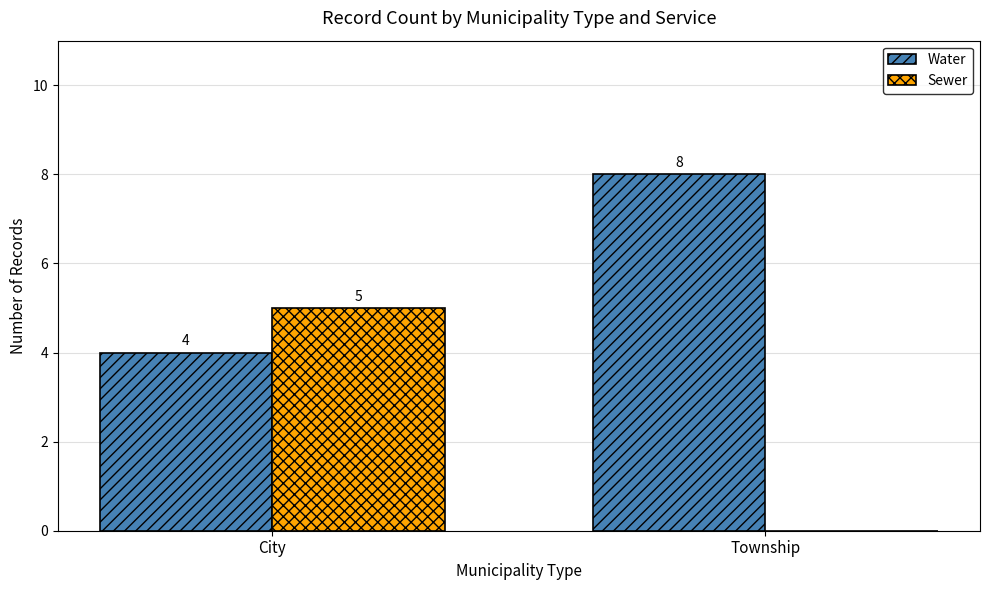

What is the difference between the Sewer values at City and Township?

5